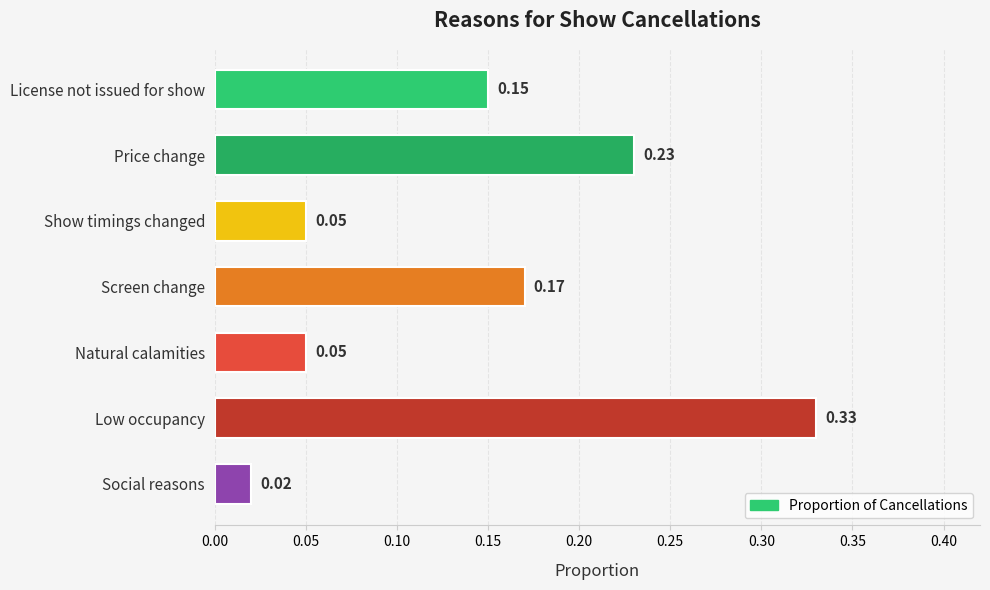

What is the label of the 2nd bar from the bottom?

Low occupancy